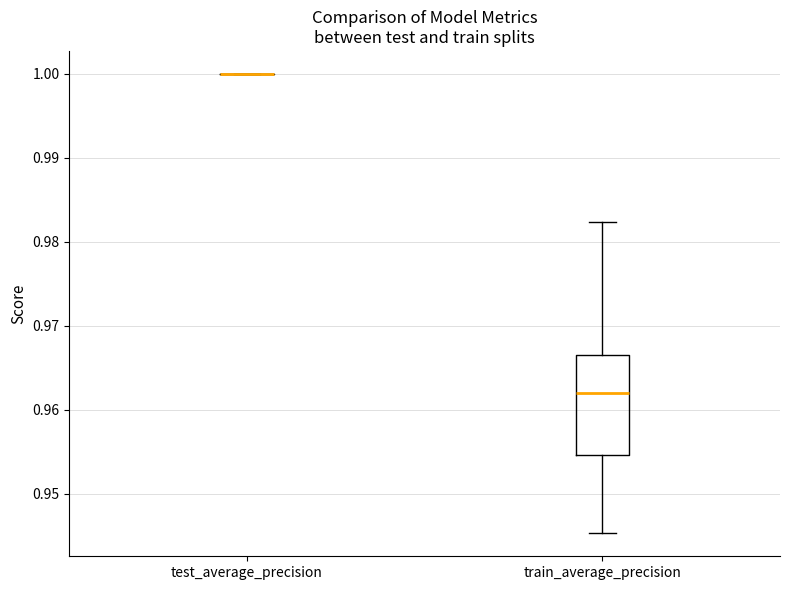

Reading left to right, transcribe this box plot: for each box, give where its median line is, the range the box spans, and where its two whiskers end, as read against the y-axis. The values are not printed on the chart, so give them approximately, as read against the axis.

test_average_precision: box collapsed to a line at 1.000, whiskers 1.000 to 1.000
train_average_precision: median 0.962, box 0.955 to 0.966, whiskers 0.945 to 0.982